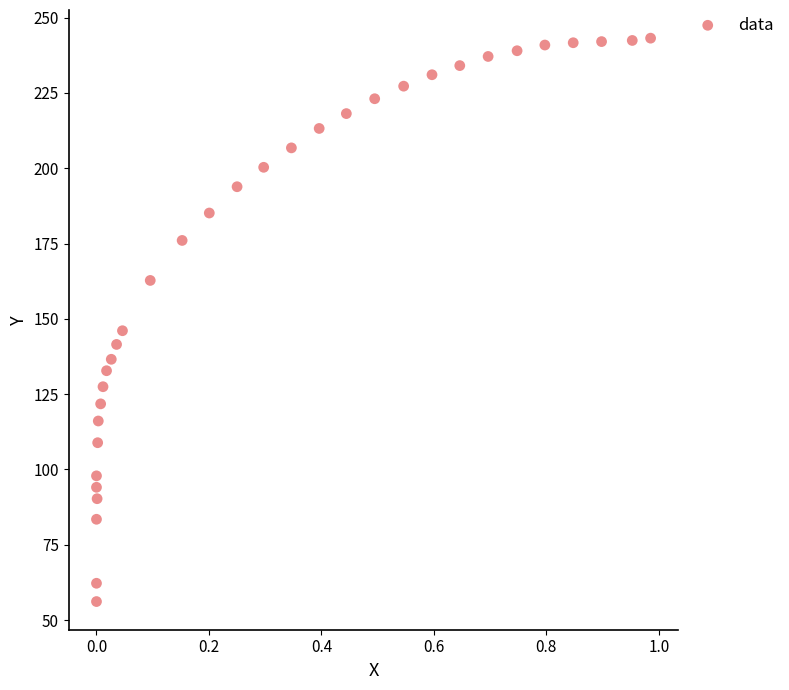

What is the range of X values (max minus min)?

1.0